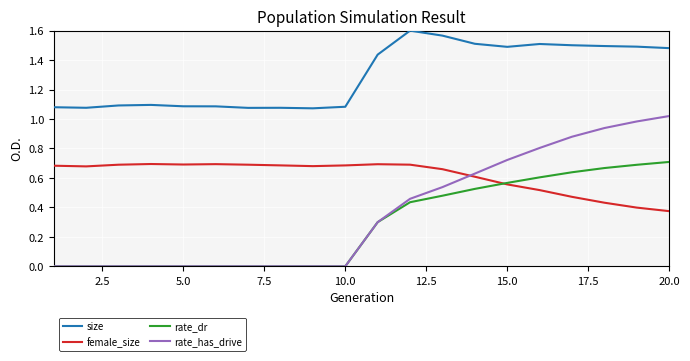

Which series has the largest total across all categories?

size